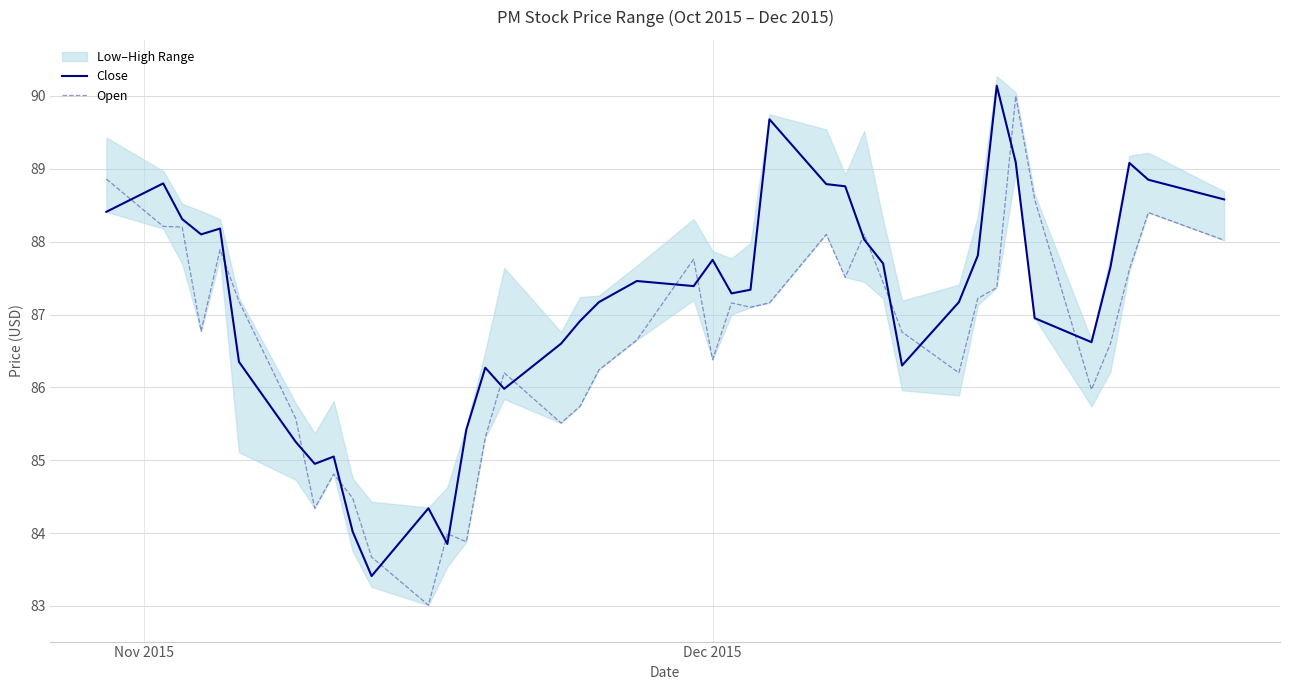

How many times do Open and Close cross each other?

17